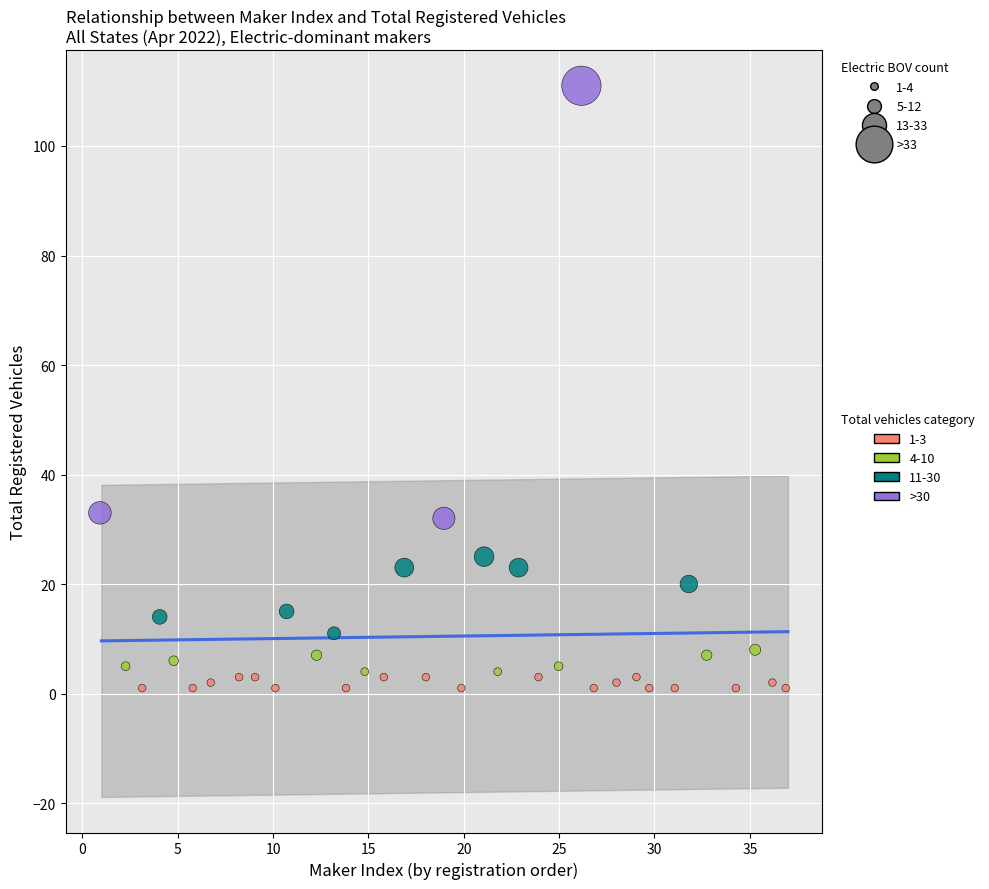

Which series reaches the maximum Y coordinate?

>30